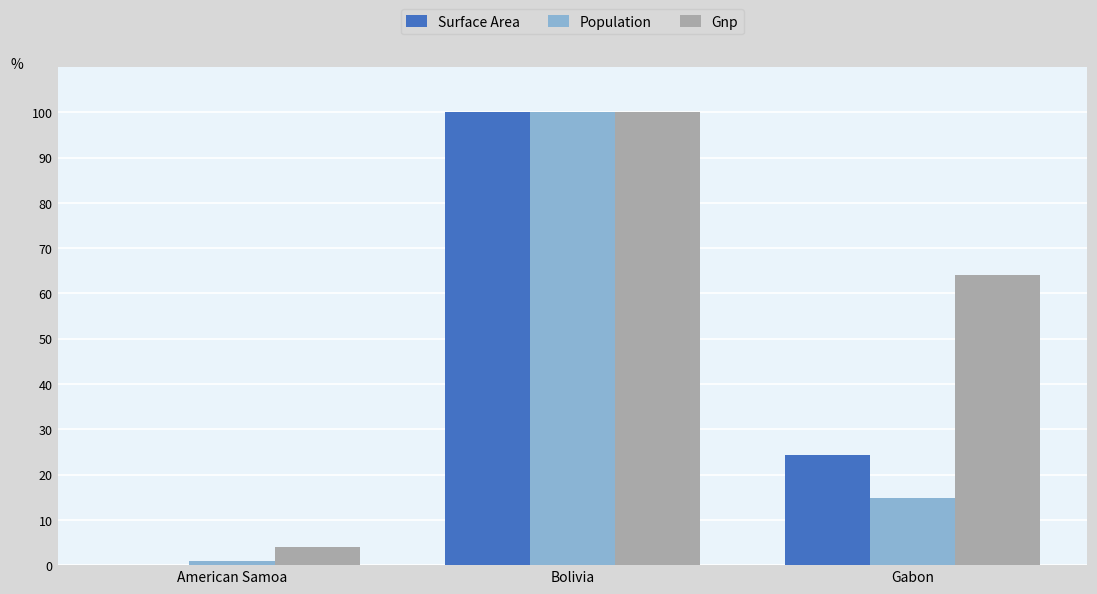

What is the average value of the Population series?

38.5